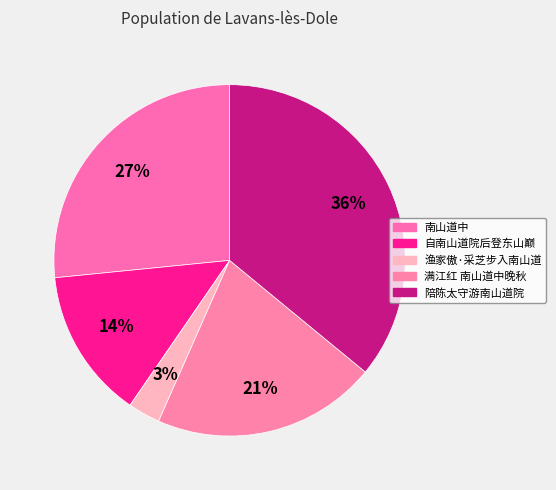

Combined, what portion of the pie is 自南山道院后登东山巅 and 渔家傲·采芝步入南山道?

16.8%